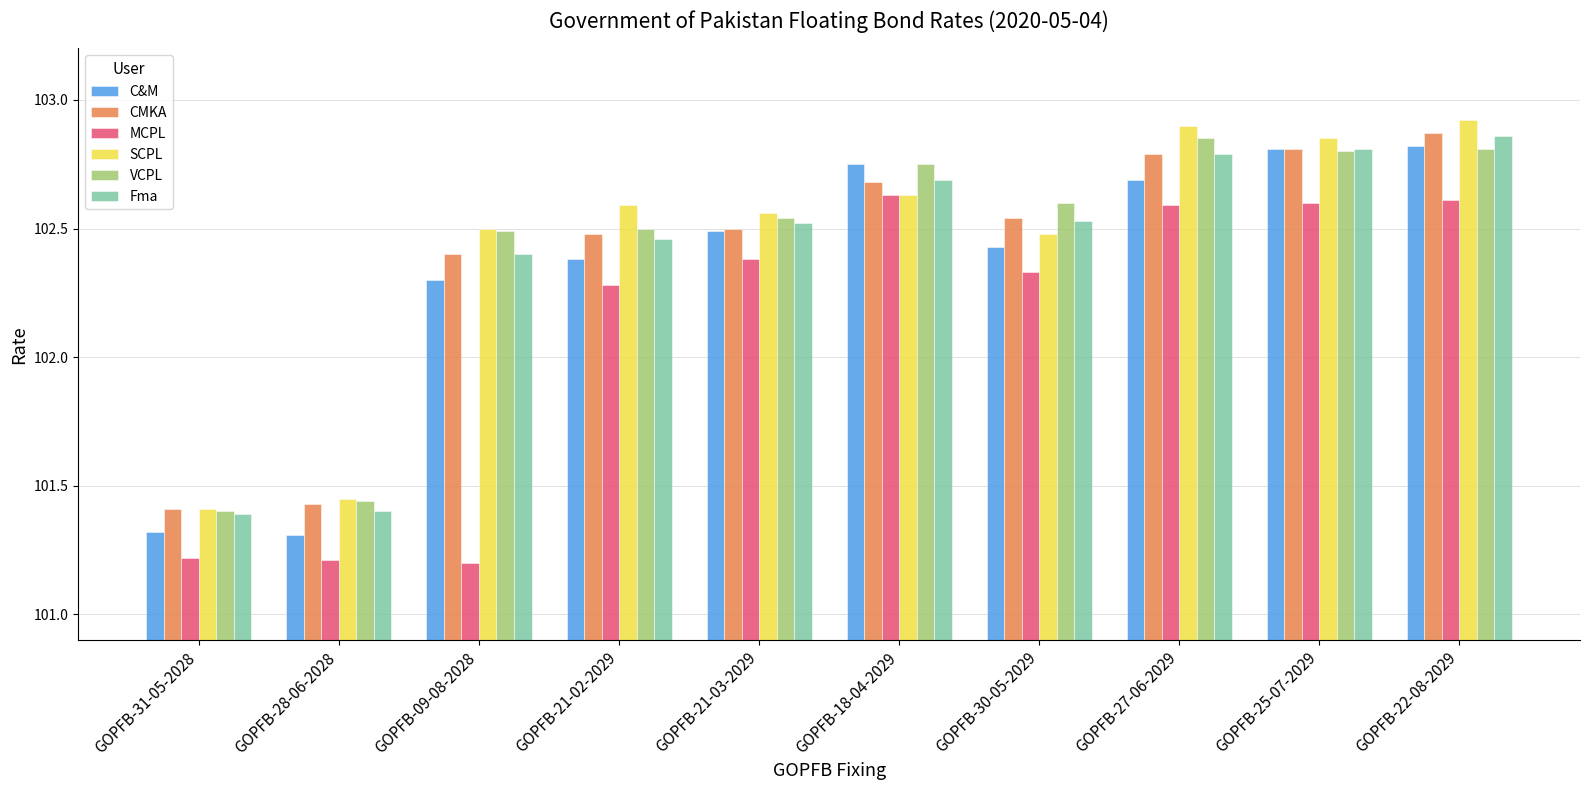

What is the total value across all series at GOPFB-18-04-2029?

616.1